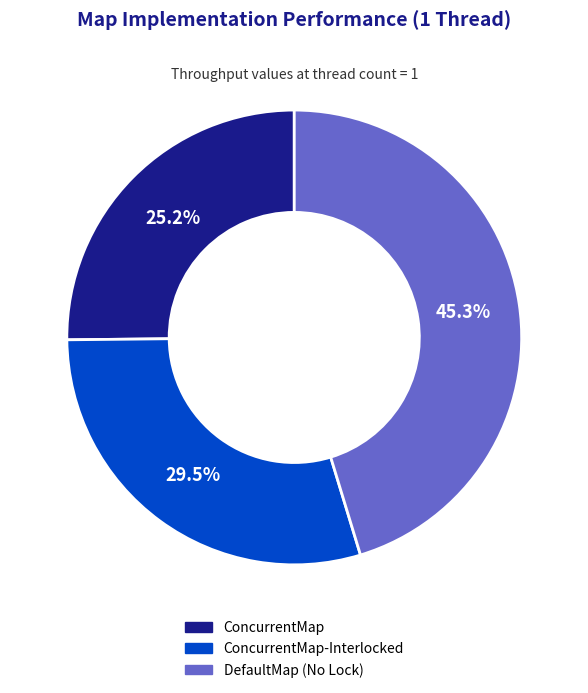

True or false: ConcurrentMap accounts for 31% of the total.

False